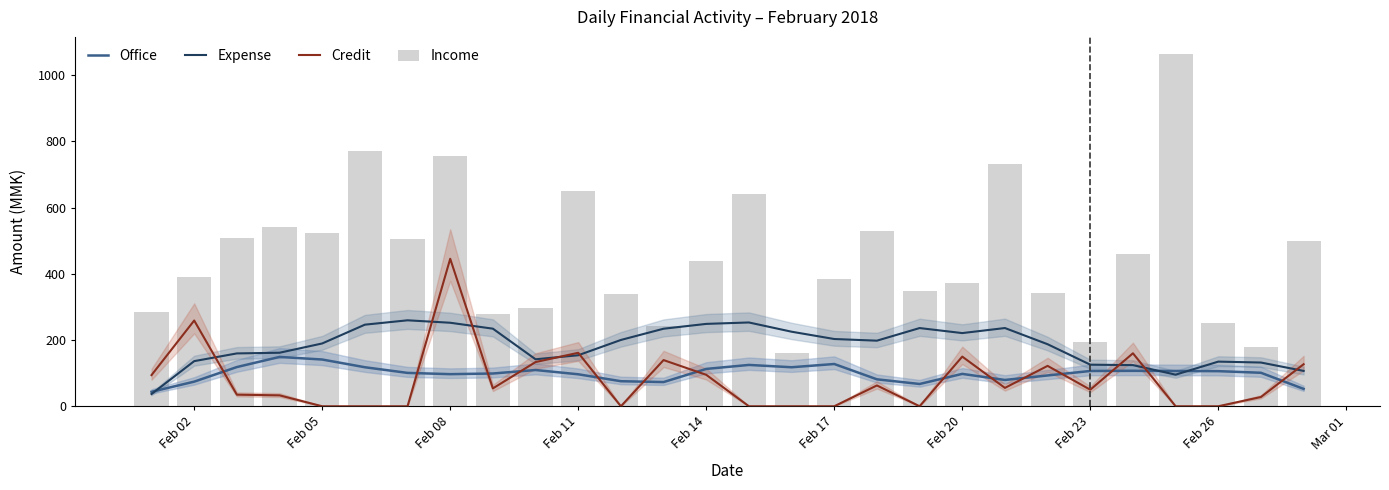

Reading right to left, transcribe all the data shown in this chart.

Office: 52.5	101.2	106.0	106.6	107.0	106.5	93.1	79.4	97.8	67.3	81.4	127.7	117.8	124.9	112.8	73.1	75.7	96.6	109.5	99.0	97.0	100.8	117.9	141.2	149.0	118.4	74.3	43.7
Expense: 106.8	132.1	134.9	95.5	124.3	125.7	187.4	236.3	221.0	236.2	198.1	203.1	225.2	253.1	248.8	234.2	200.3	154.1	141.9	234.4	252.3	259.6	246.5	189.7	161.7	159.6	136.3	37.0
Credit: 127.0	28.0	0.0	0.0	160.0	50.0	122.0	55.5	150.0	0.0	62.9	0.0	0.0	0.0	95.0	139.5	0.0	161.5	133.5	54.0	445.5	0.0	0.0	0.0	33.0	35.0	259.0	94.2
Income: 498.0	179.0	251.0	1062.5	461.0	195.0	342.7	732.0	371.5	347.0	528.0	385.0	161.5	642.0	438.5	243.5	340.0	651.0	296.5	278.0	755.5	506.5	770.0	523.0	542.0	507.0	390.5	285.5